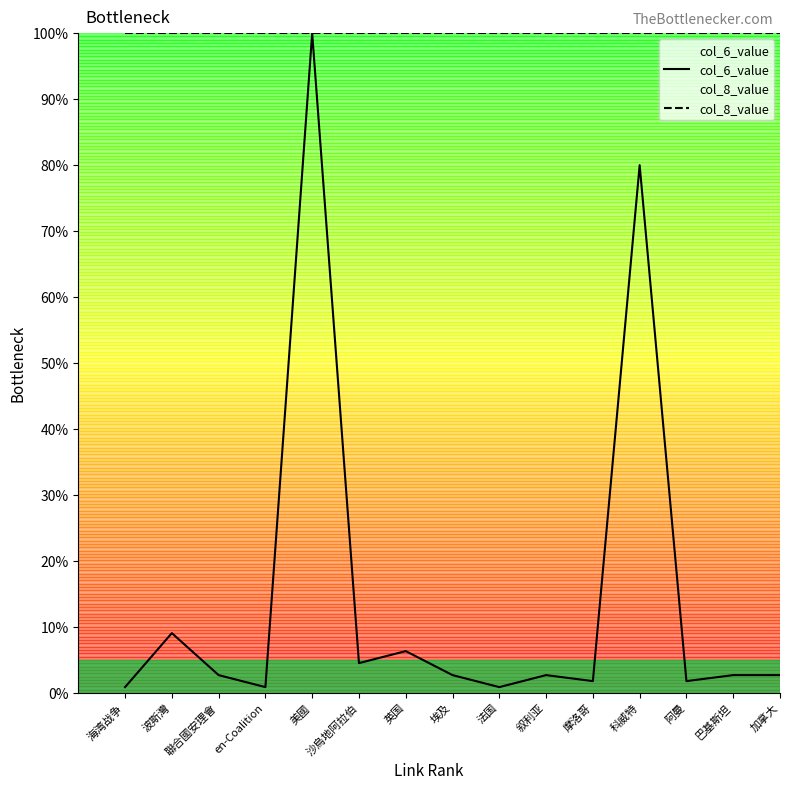

Reading left to right, extract all data points from this chart.

col_6_value: 0.9	9.1	2.7	0.9	100.0	4.5	6.4	2.7	0.9	2.7	1.8	80.0	1.8	2.7	2.7
col_8_value: 100.0	100.0	100.0	100.0	100.0	100.0	100.0	100.0	100.0	100.0	100.0	100.0	100.0	100.0	100.0